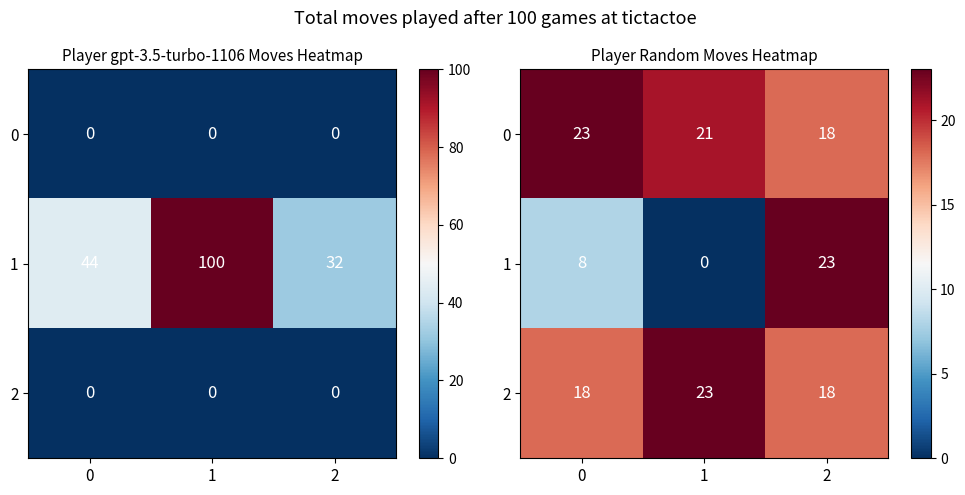

What is the sum of all 1 values?

31